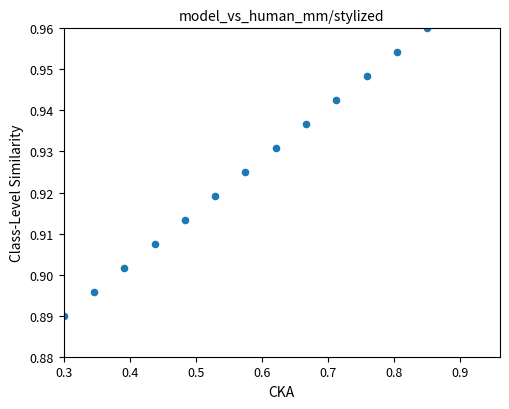

What is the range of X values (max minus min)?

0.6